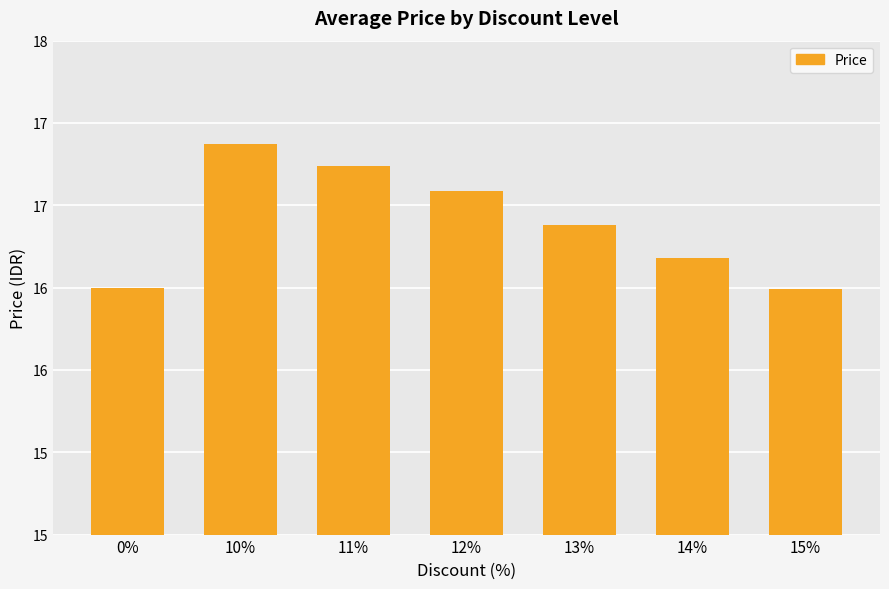

Which category has the highest value across all series?

10%